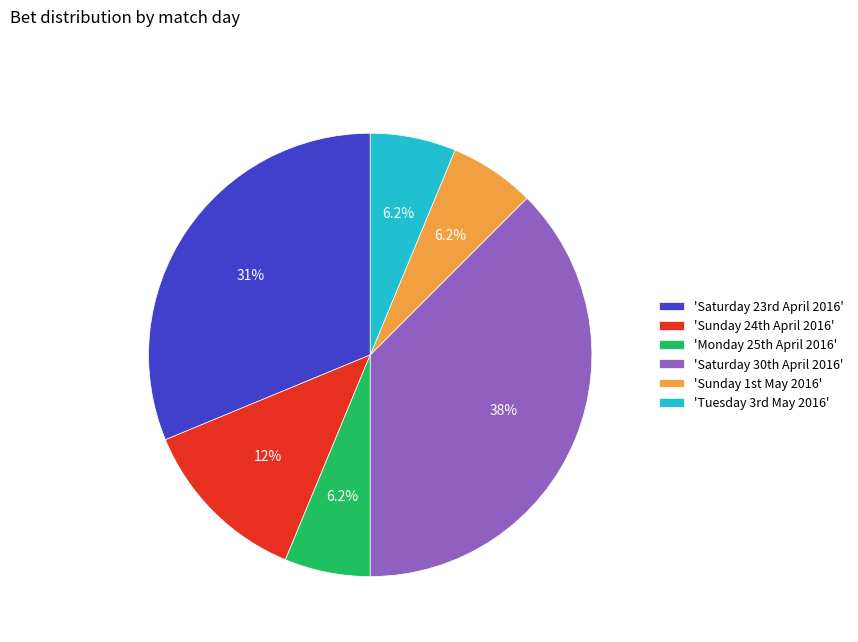

Which category has the biggest portion of the pie?

'Saturday 30th April 2016'